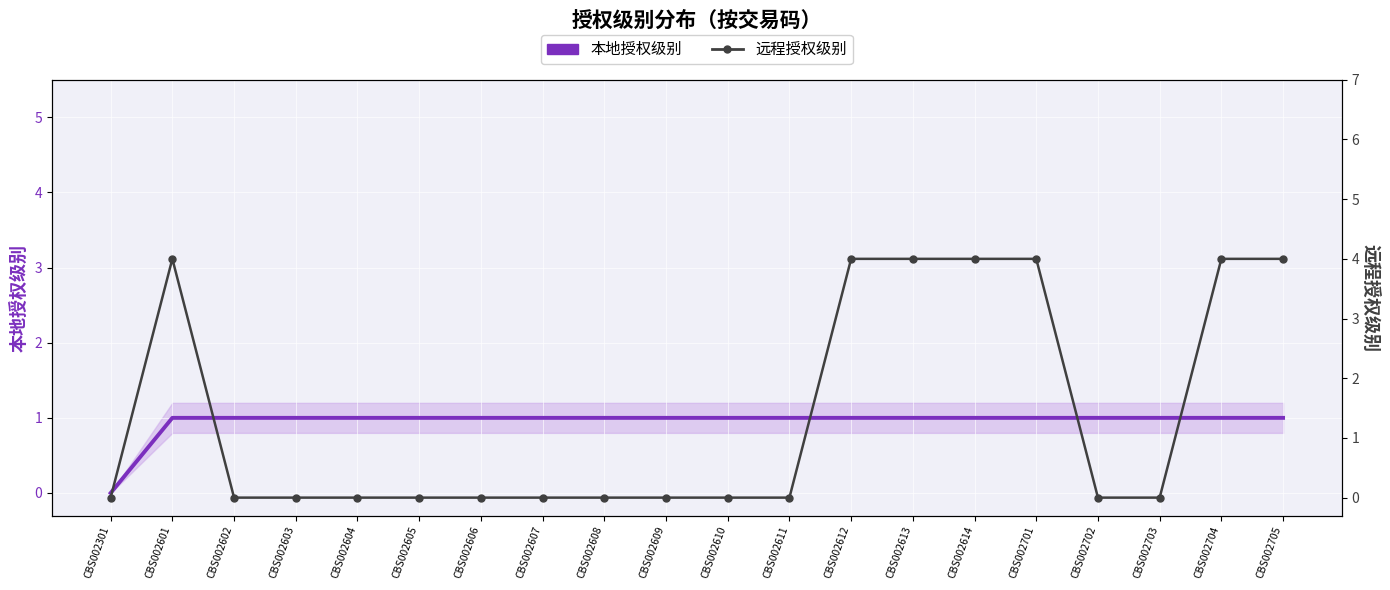

What is the greatest value displayed?

4